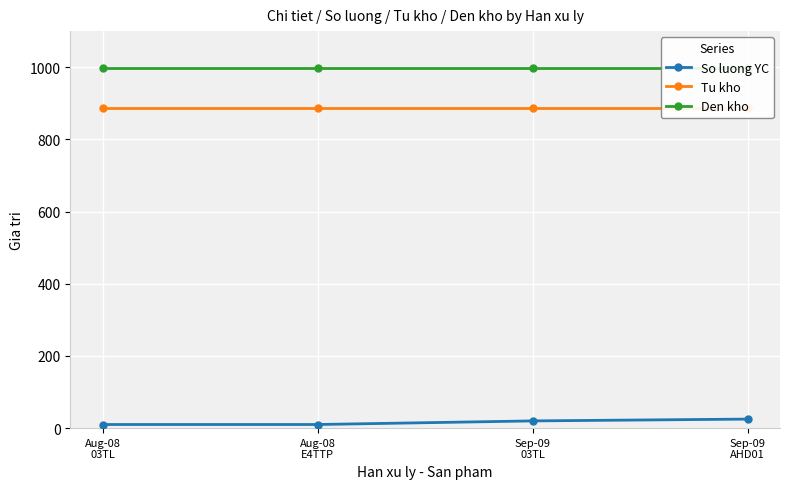

Rank the series by their maximum value, from highest to lowest.

Den kho, Tu kho, So luong YC